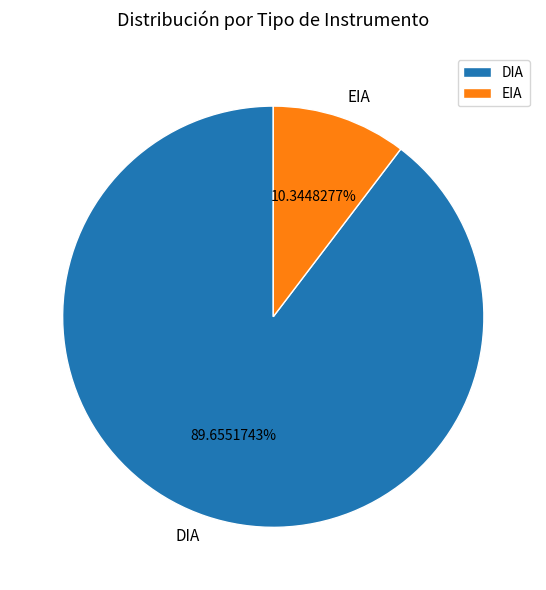

How many slices are in this pie chart?

2